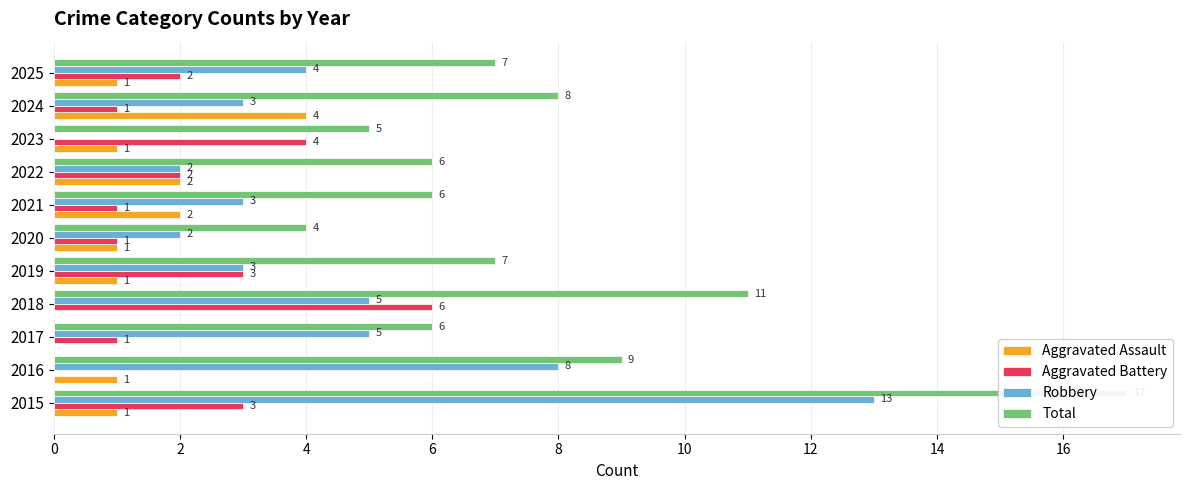

Which series has the largest total across all categories?

Total